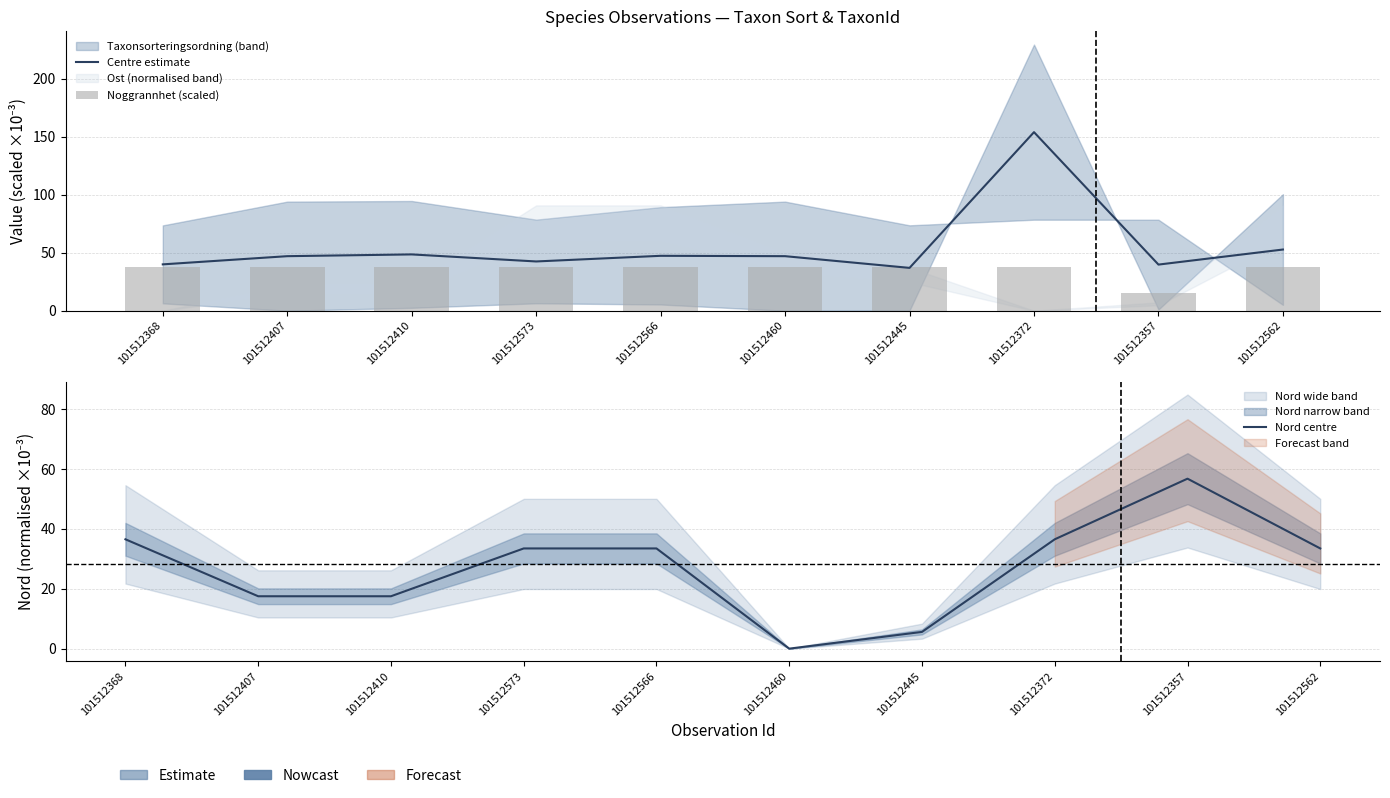

Is it true that Nord centre equals 47.6 at 101512372?

False